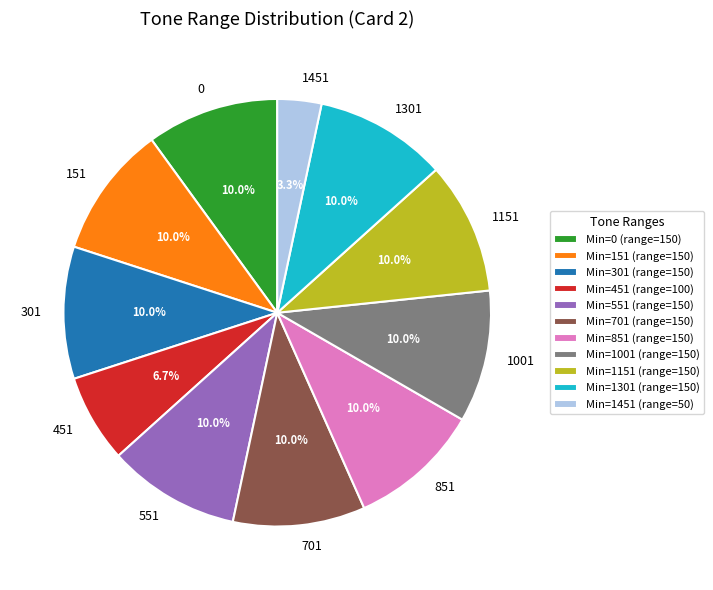

What is the smallest slice in the pie chart?

1451